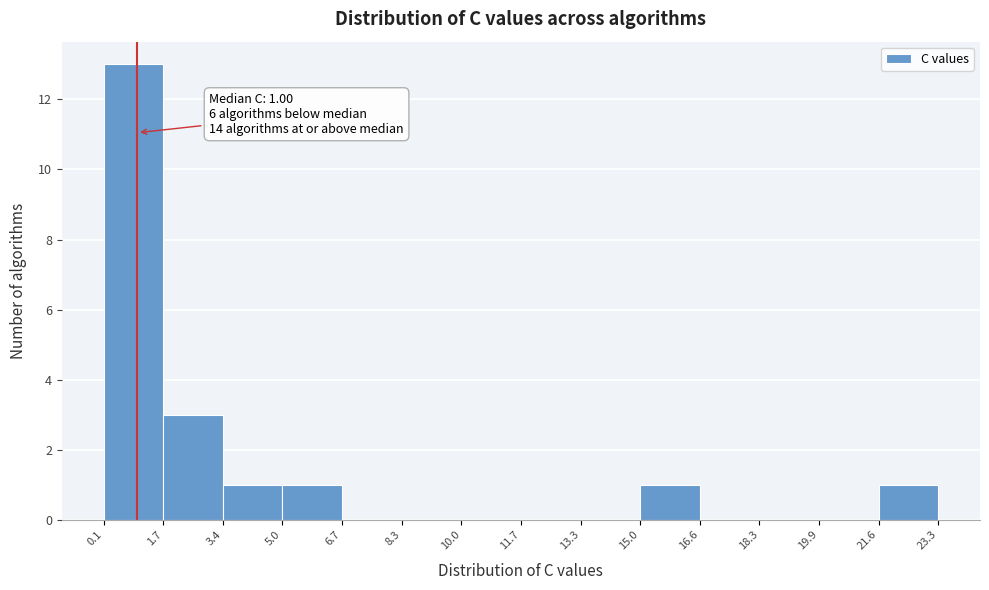

Which range on the x-axis has the tallest bar?

0.1 to 1.7